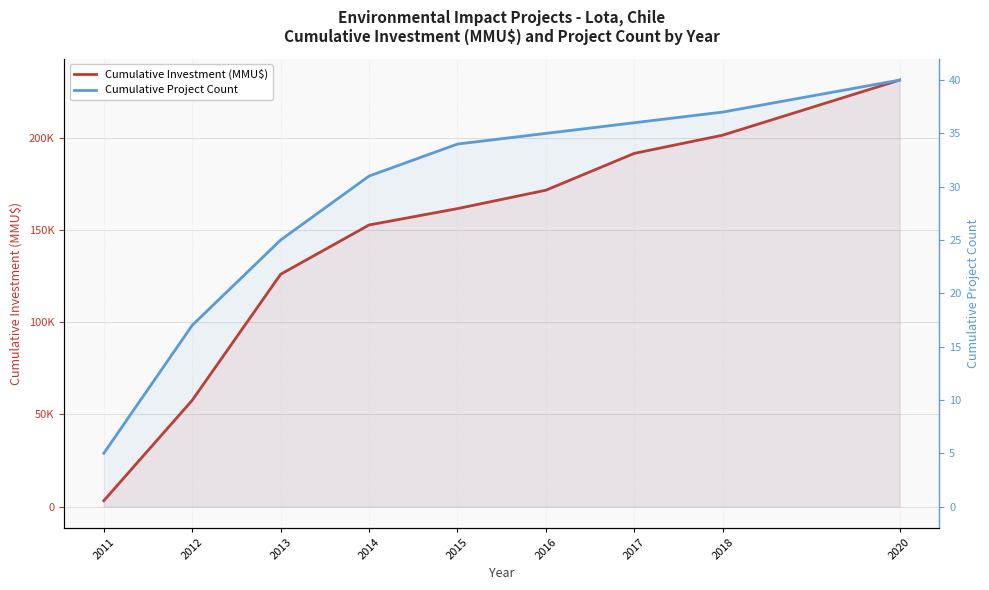

What is the difference between the highest and lowest values at 2016?

171755